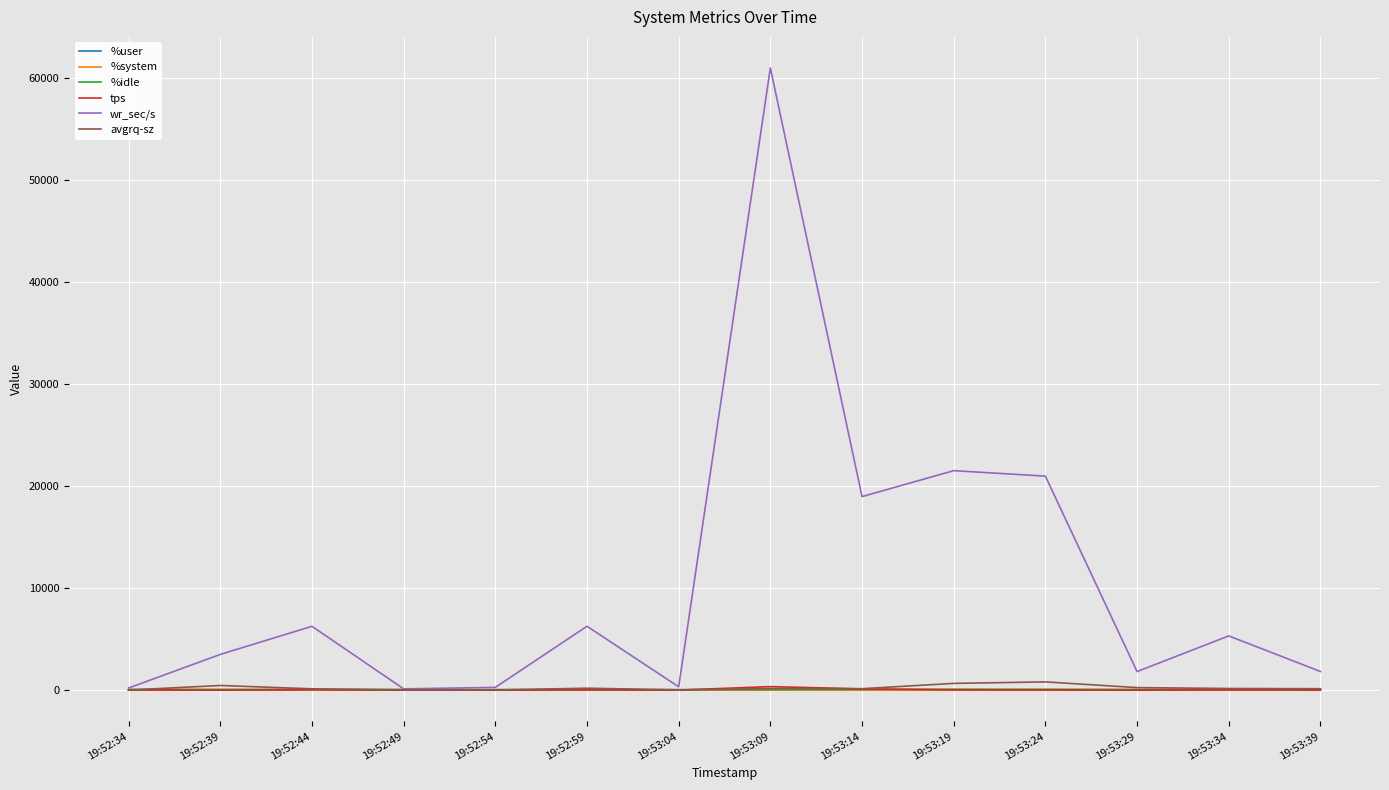

Is the value of wr_sec/s at 19:52:44 greater than the value of %system at 19:53:19?

Yes